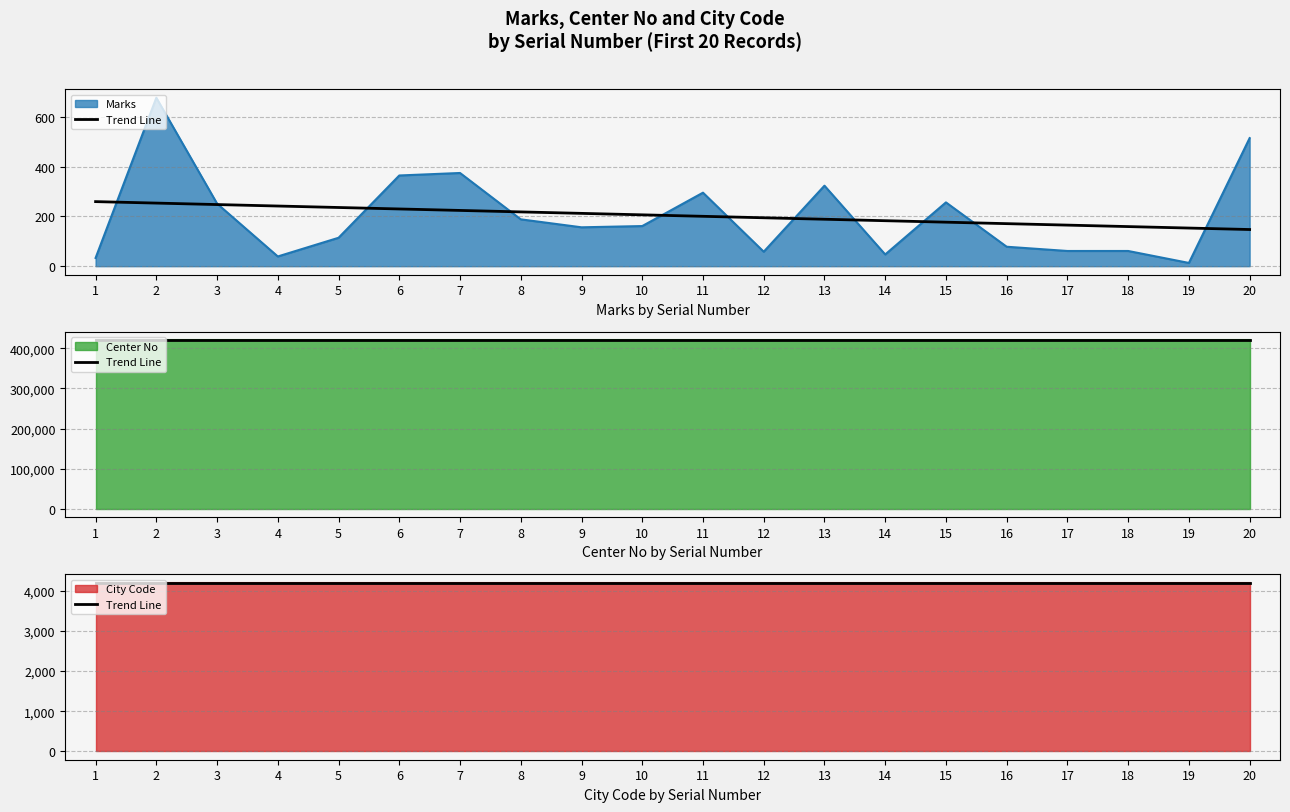

How many lines are shown in the chart?

3